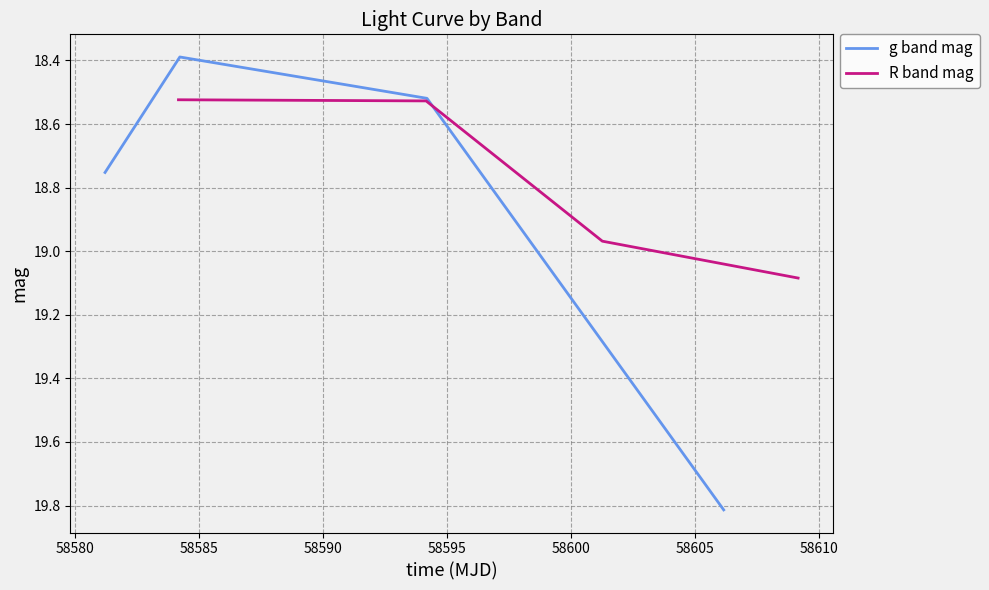

What is the highest value of the g band mag series?

19.8